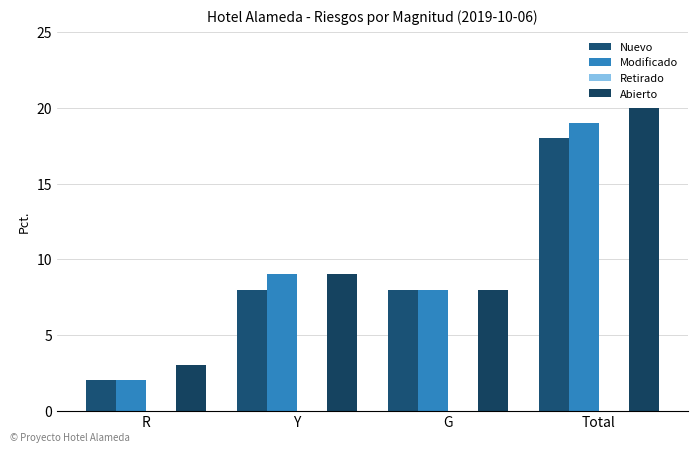

Rank the series by their maximum value, from highest to lowest.

Abierto, Modificado, Nuevo